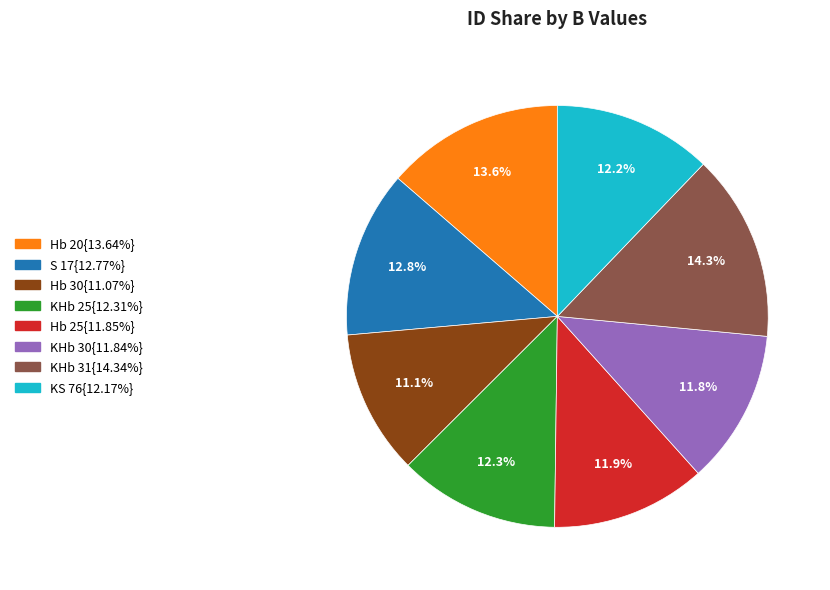

Is there a majority slice in this chart?

No